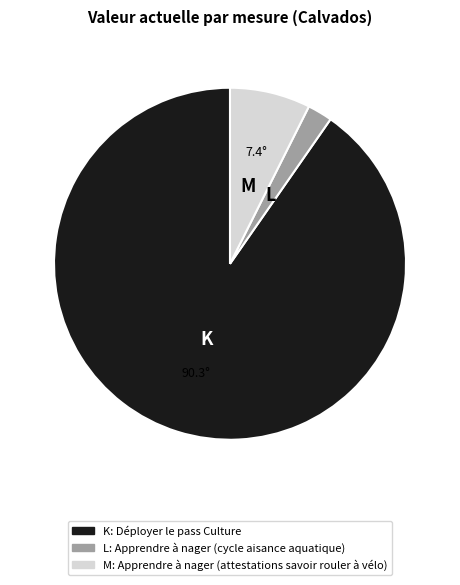

Do K and M together represent more than half of the pie?

Yes